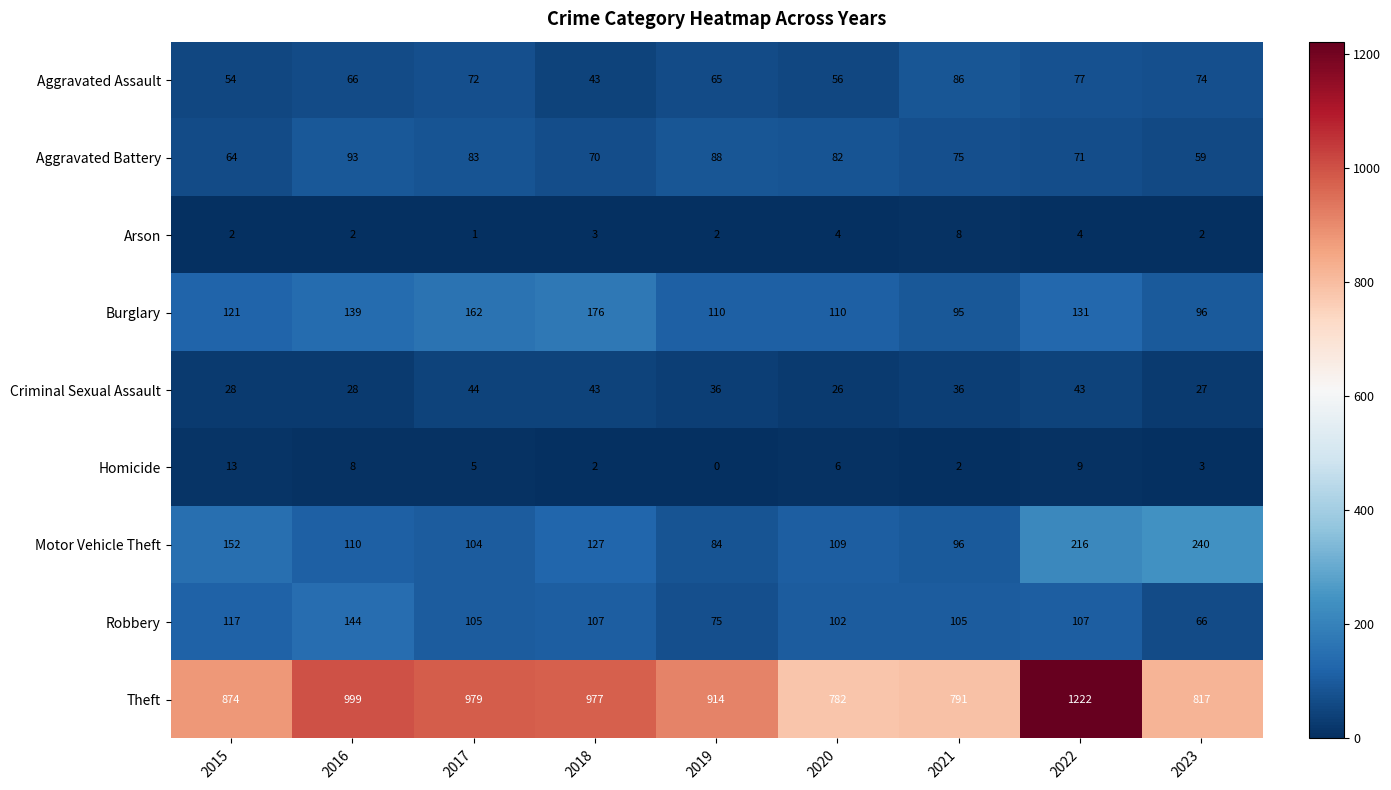

What is the sum of the Criminal Sexual Assault values at 2016 and 2015?

56